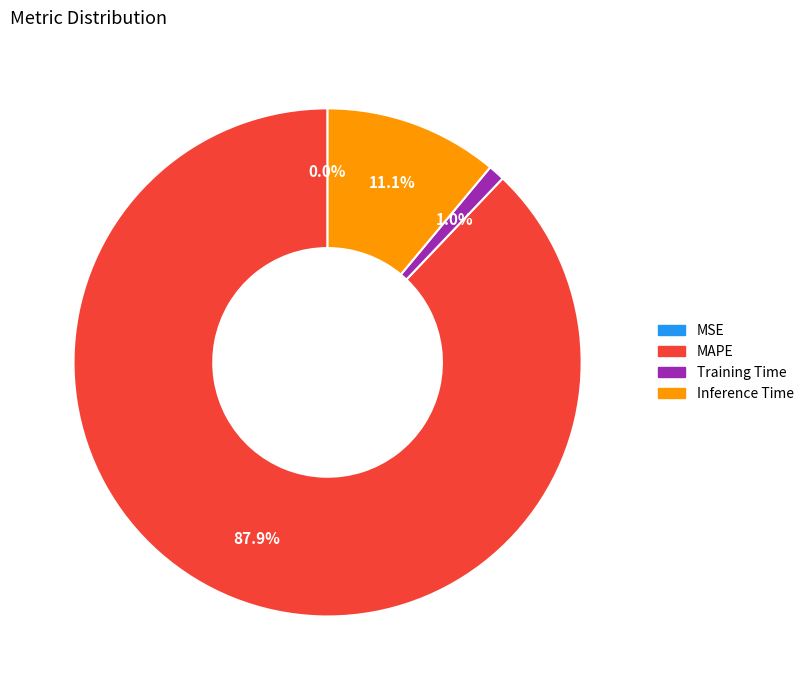

Which slice is the largest?

MAPE